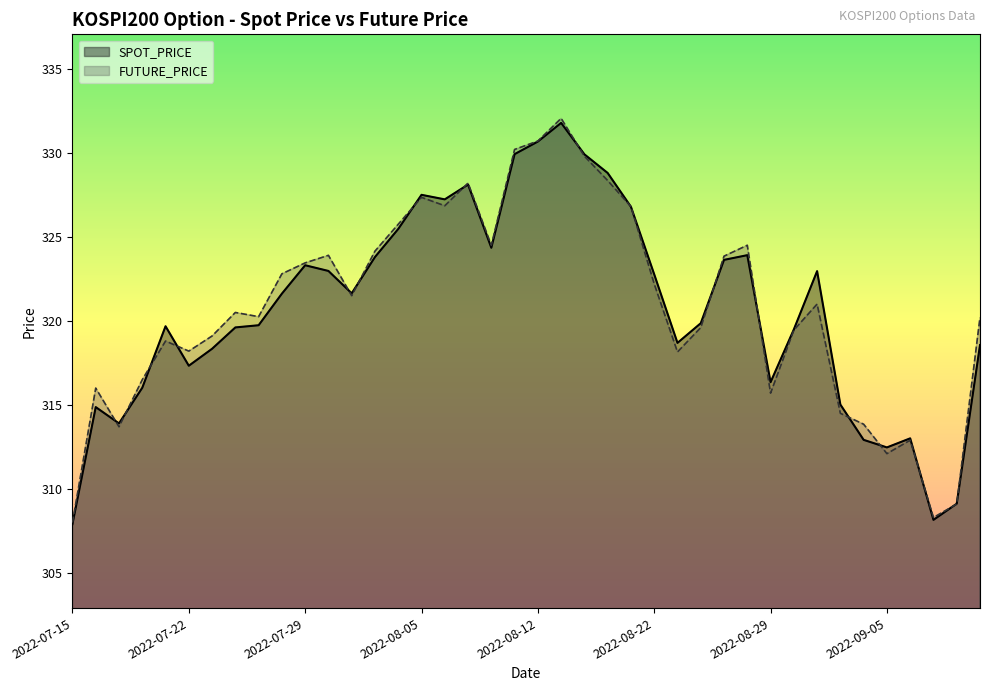

What is the average value of the FUTURE_PRICE series?

320.8